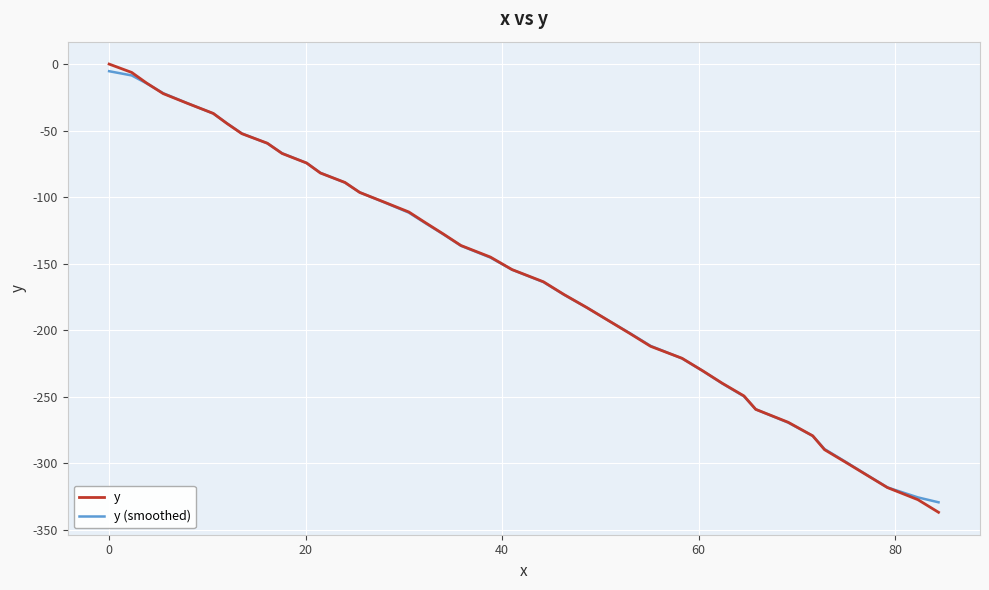

Which series has the widest spread of values?

y